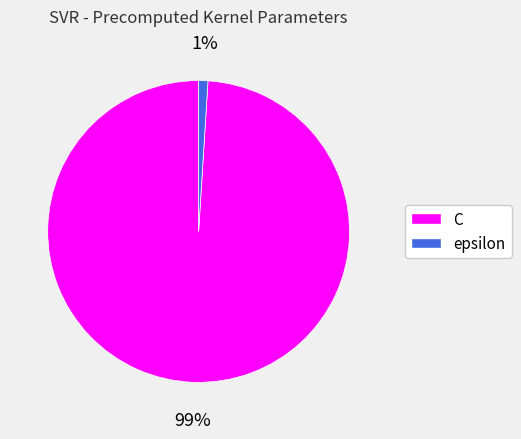

Rank the categories by value from highest to lowest.

C, epsilon